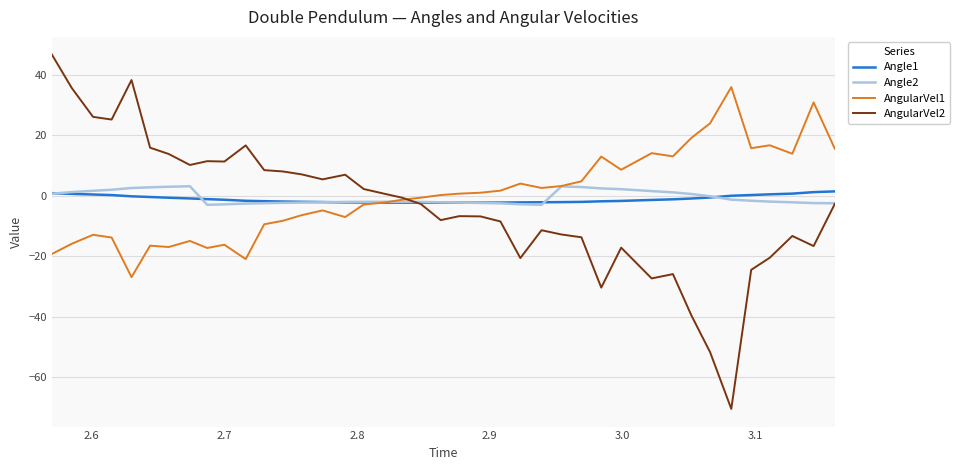

How many series are shown in this chart?

4